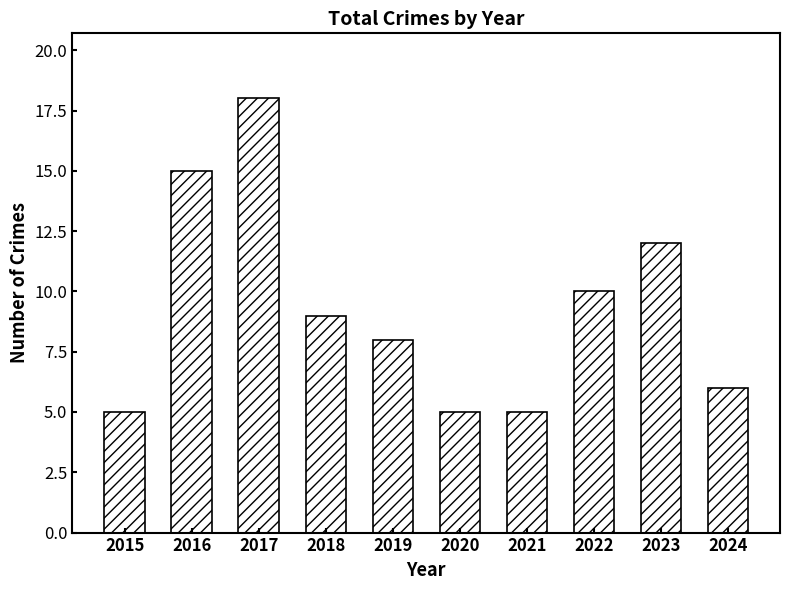

The chart shows a value of 12 at 2023. True or false?

True